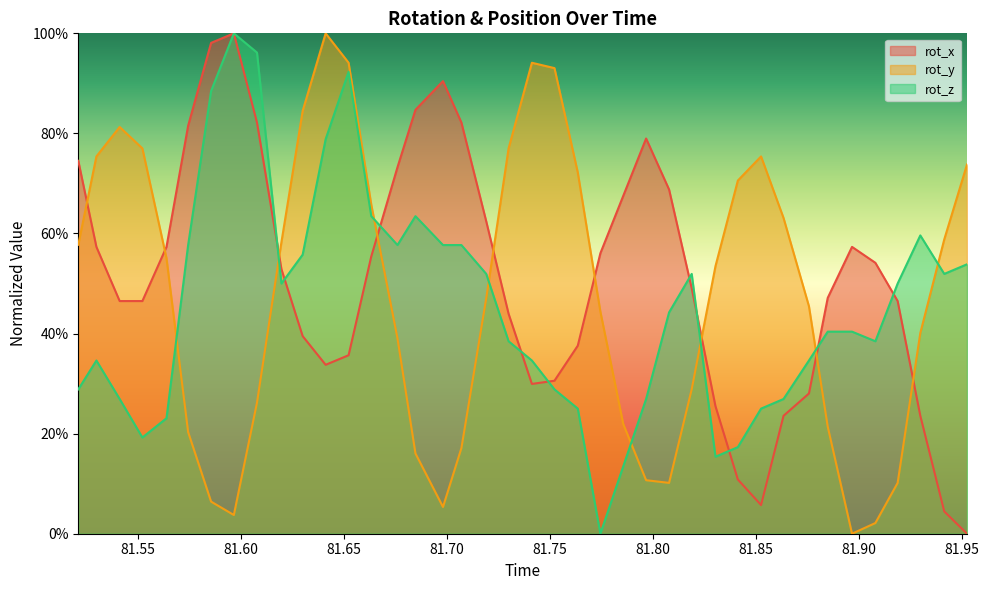

What are all the series names shown in the legend?

rot_x, rot_y, rot_z